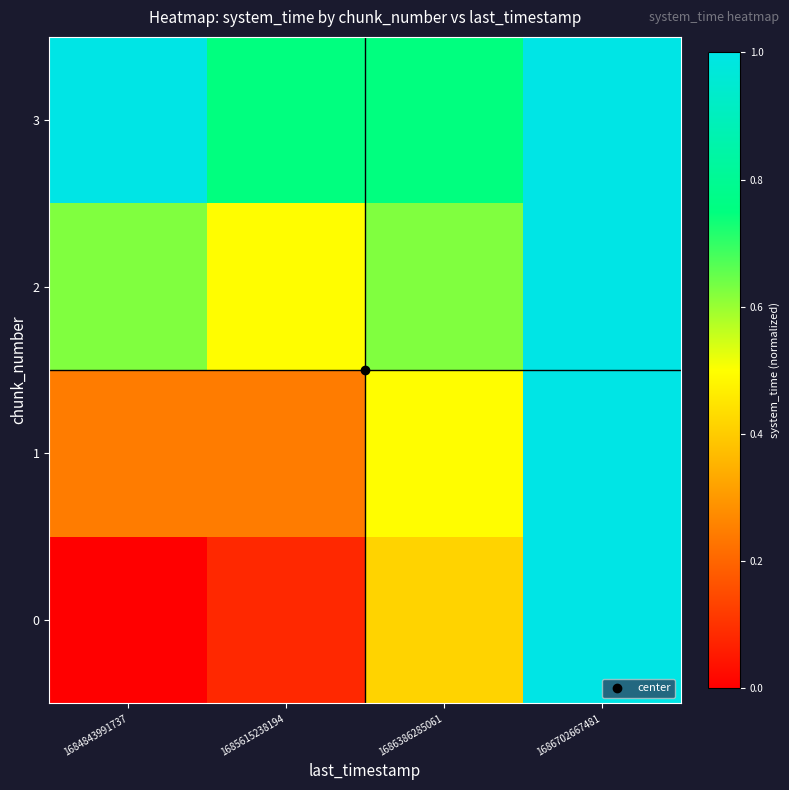

Rank the series by their maximum value, from highest to lowest.

0, 1, 2, 3